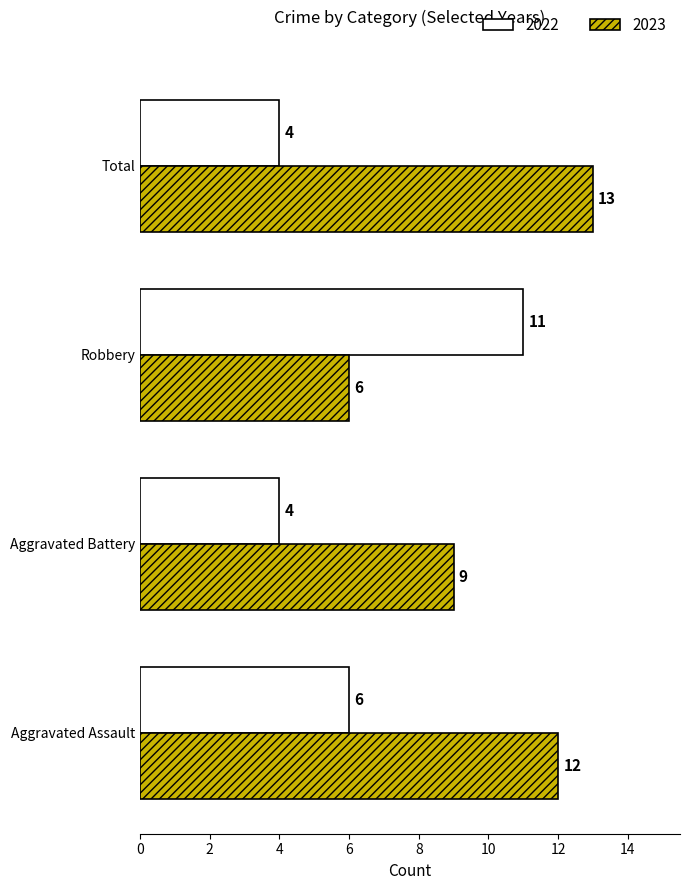

What is the difference between the second highest and minimum values in the 2023 series?

6